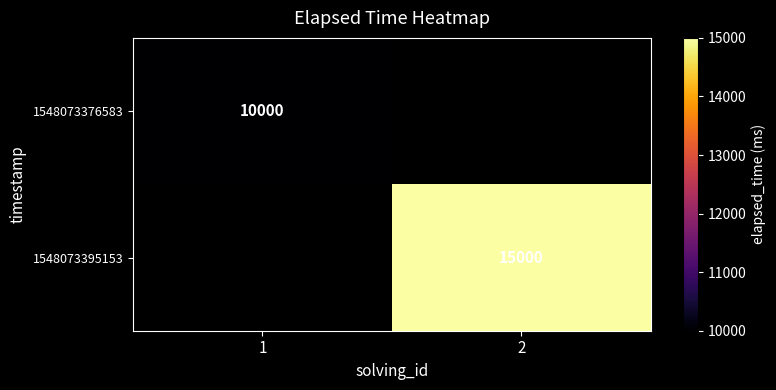

Is it true that 1548073376583 equals 5544 at 1?

False